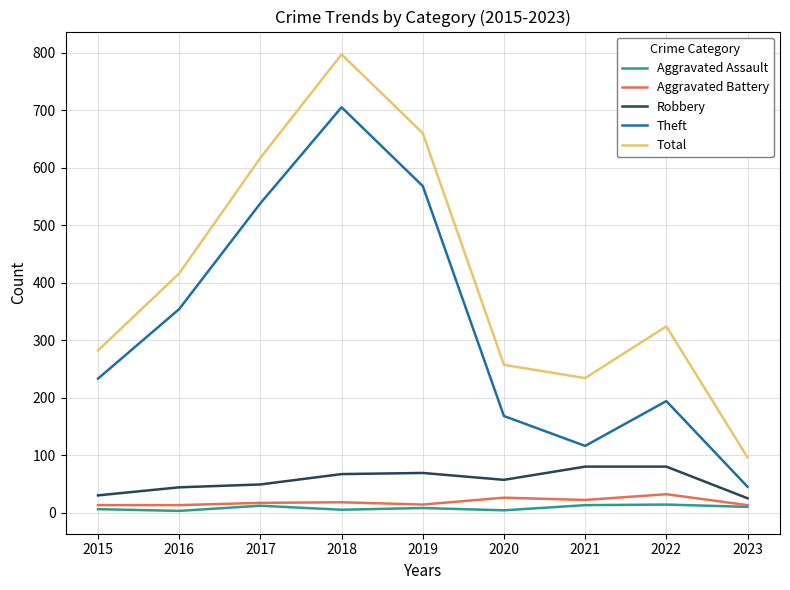

Which series has the largest total across all categories?

Total